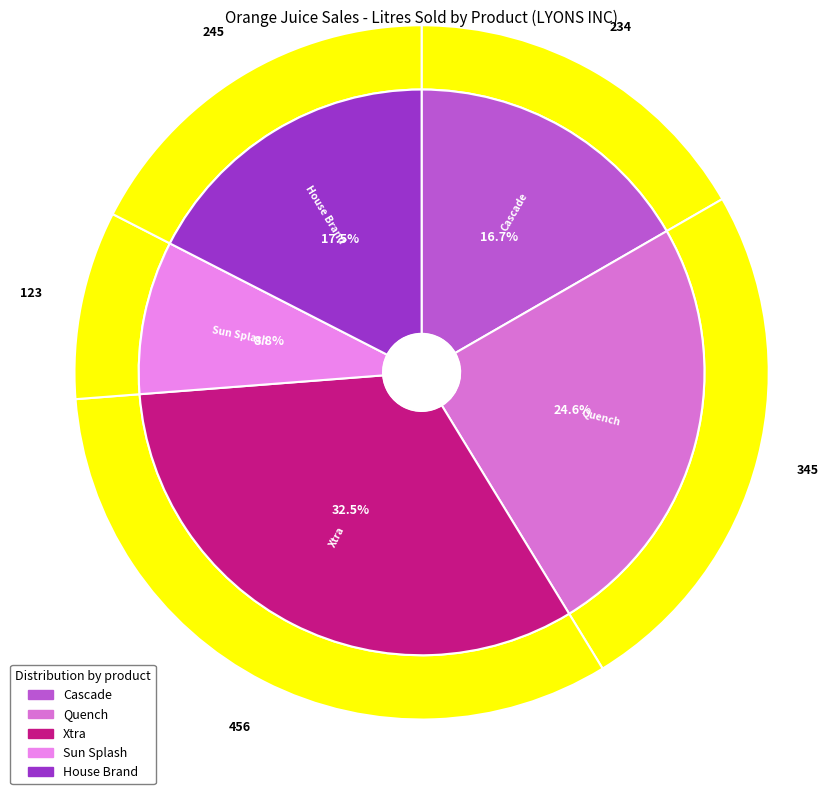

Which category has the biggest portion of the pie?

Xtra